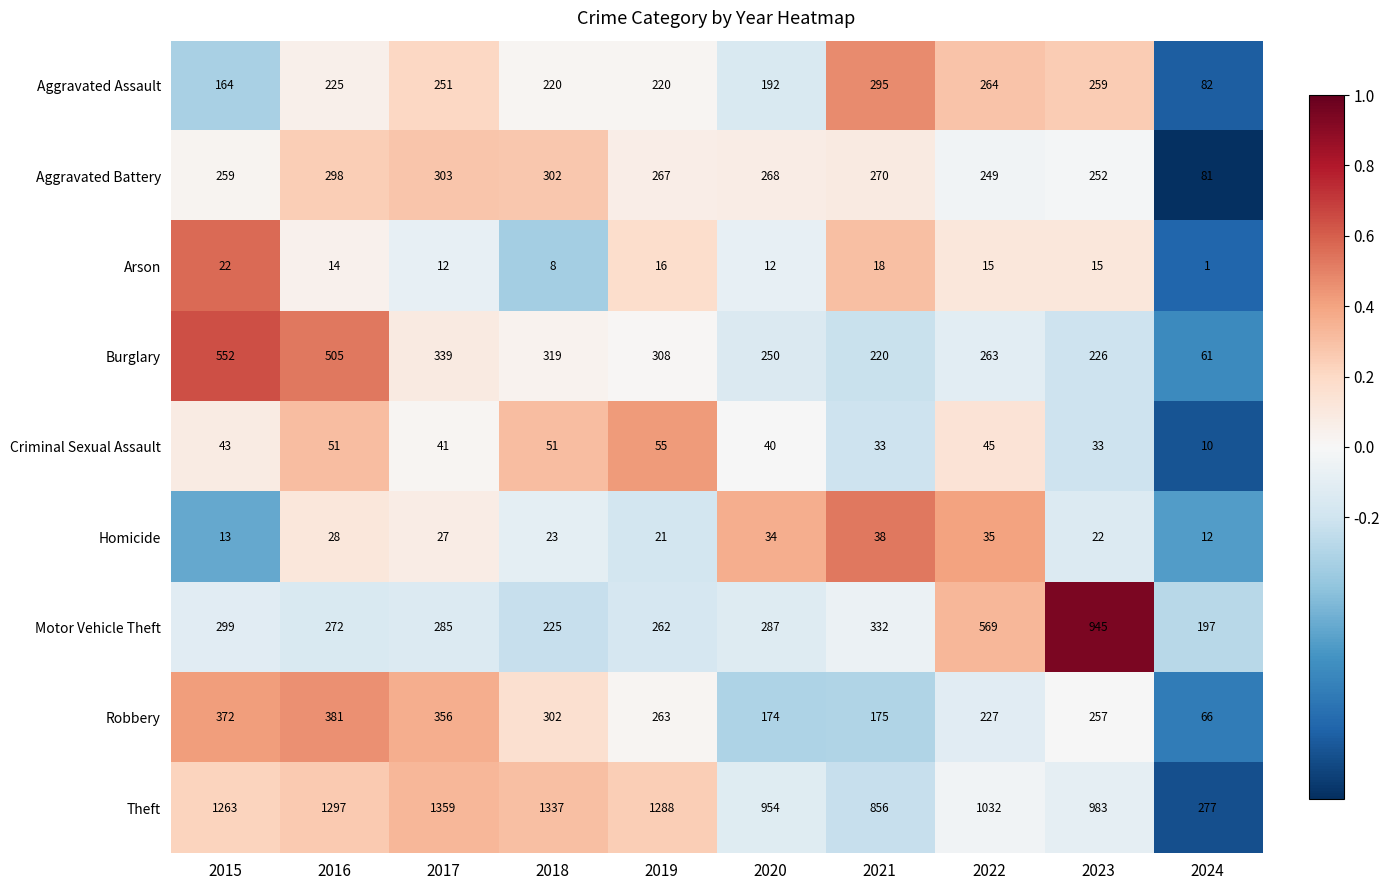

How many categories are shown in the chart?

10